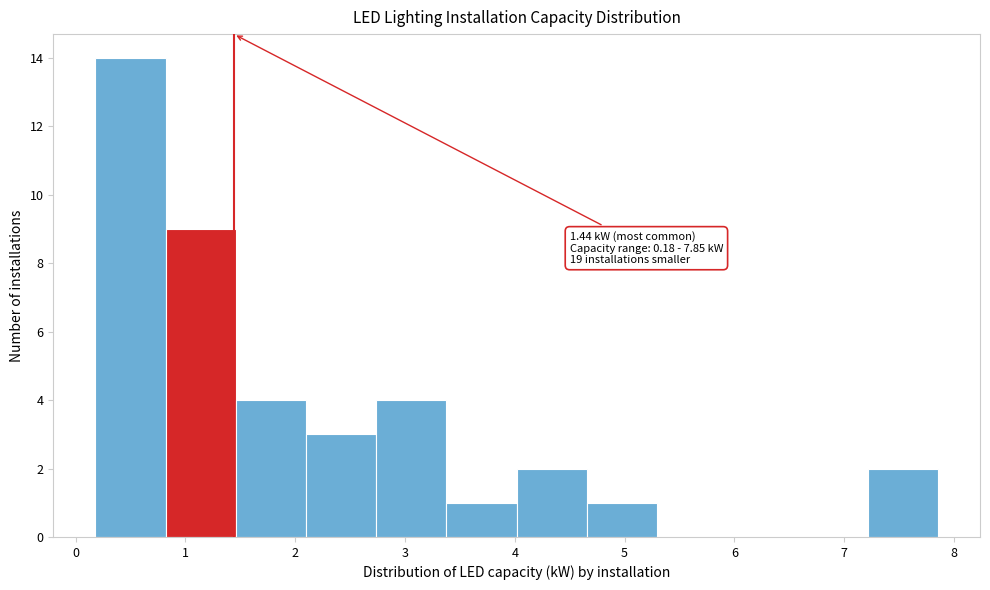

Over which range of the x-axis is the bar tallest?

0.2 to 0.8